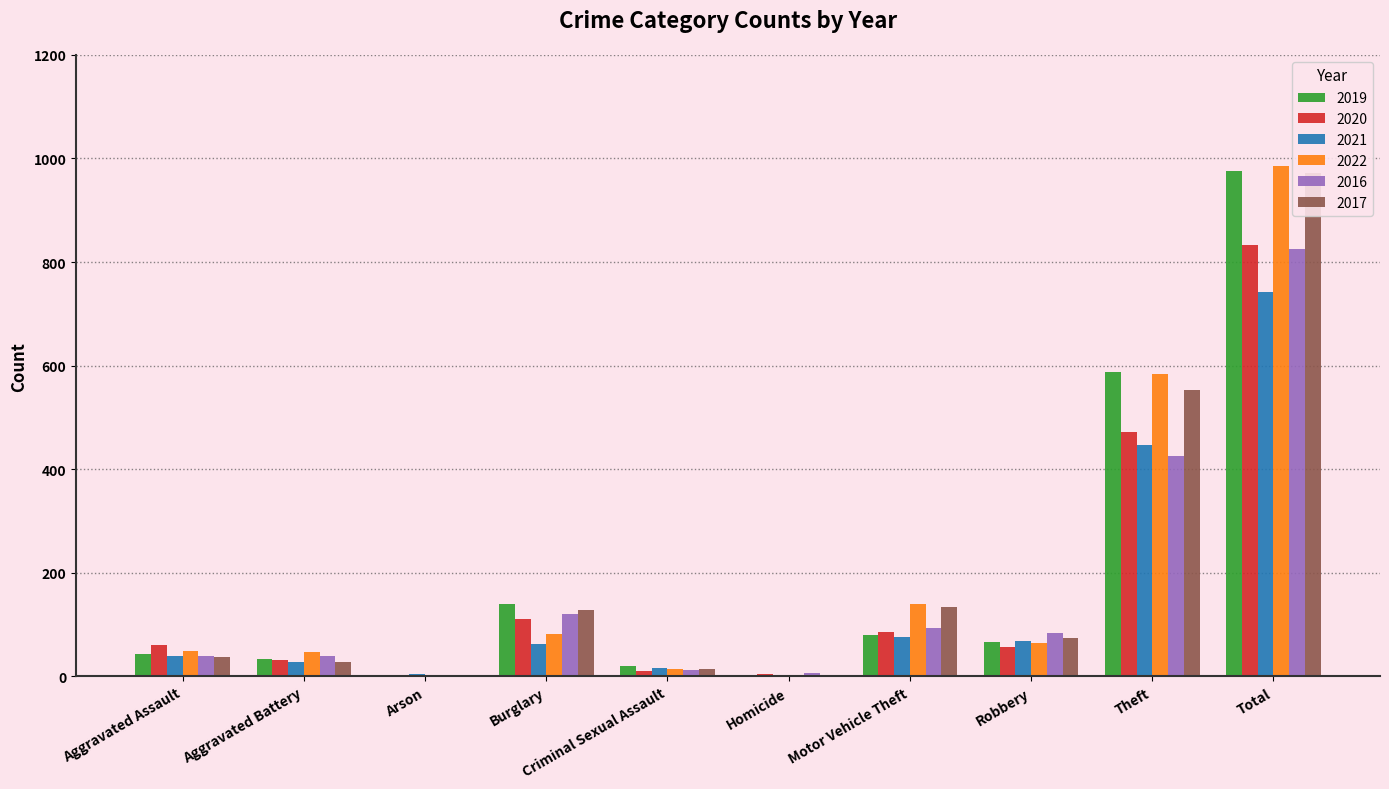

How many bars are there in each group?

6